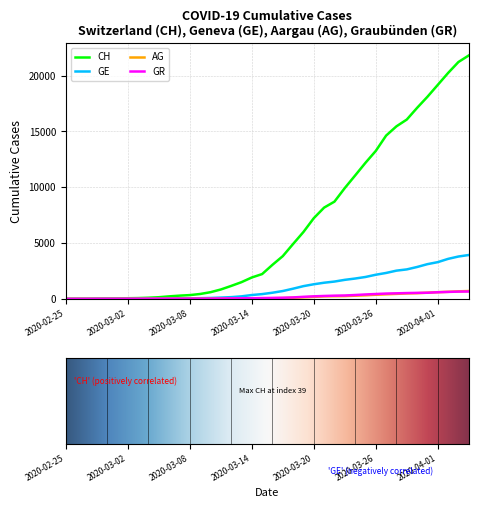

What are all the series names shown in the legend?

CH, GE, AG, GR